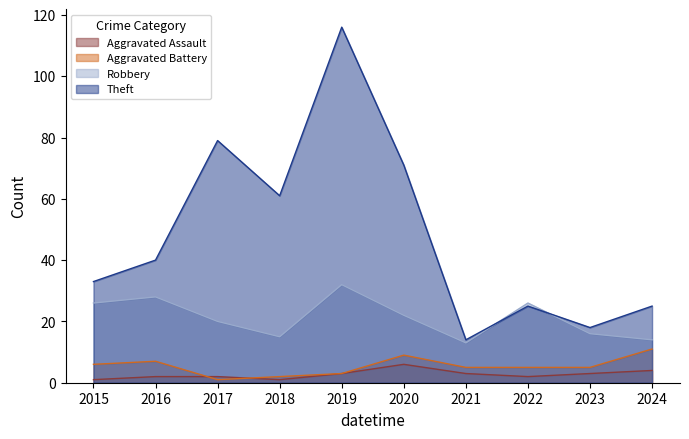

What is the difference between the Aggravated Battery values at 2017 and 2020?

8